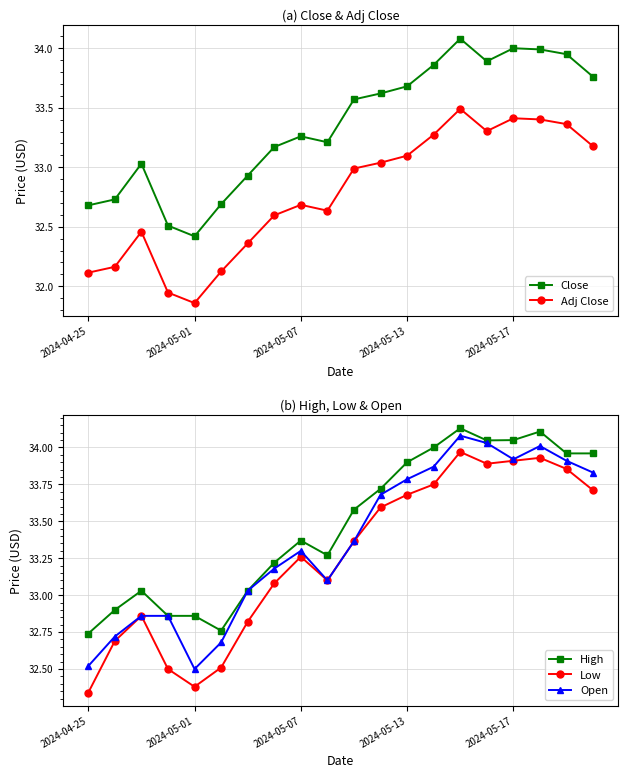

How many interior local valleys does the Low series have?

3